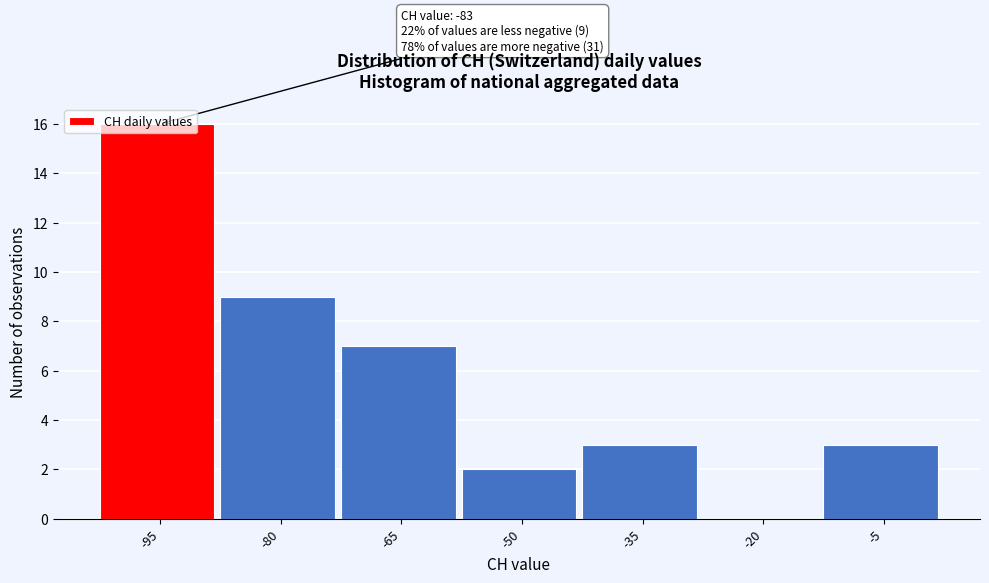

What is the sum of the values at -95 and -80?

25